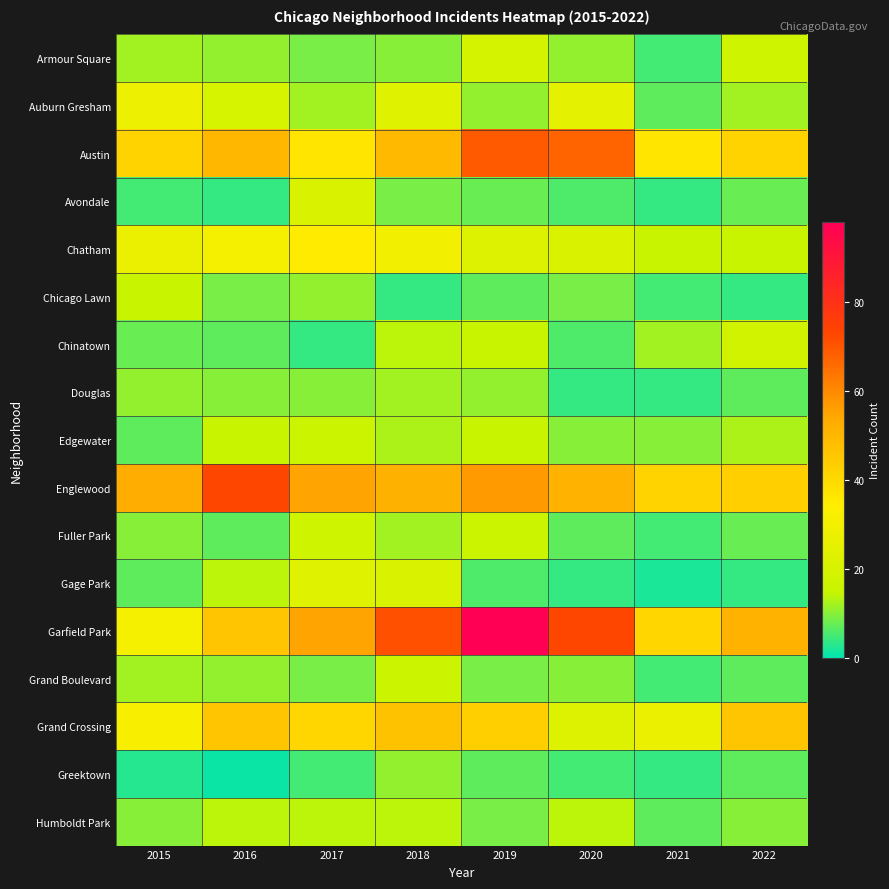

At how many categories does at least one series exceed 56?

4